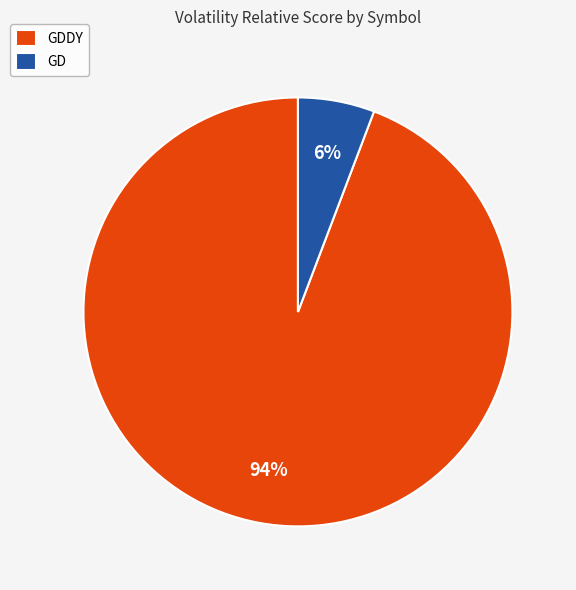

To the nearest percent, what percentage of the pie is GD?

6%